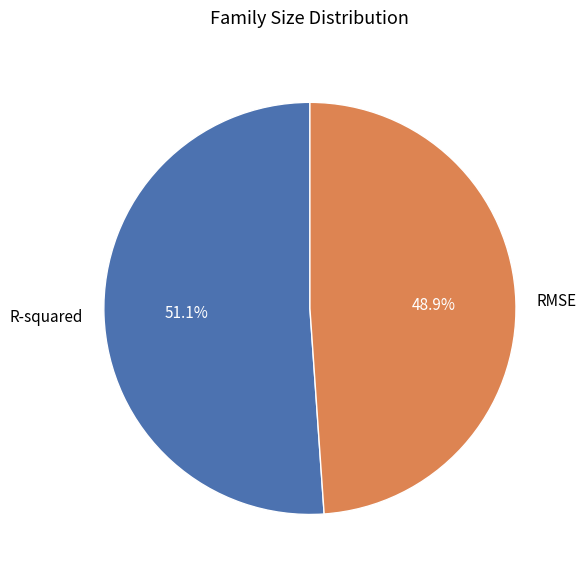

To the nearest percent, what percentage of the pie is RMSE?

49%